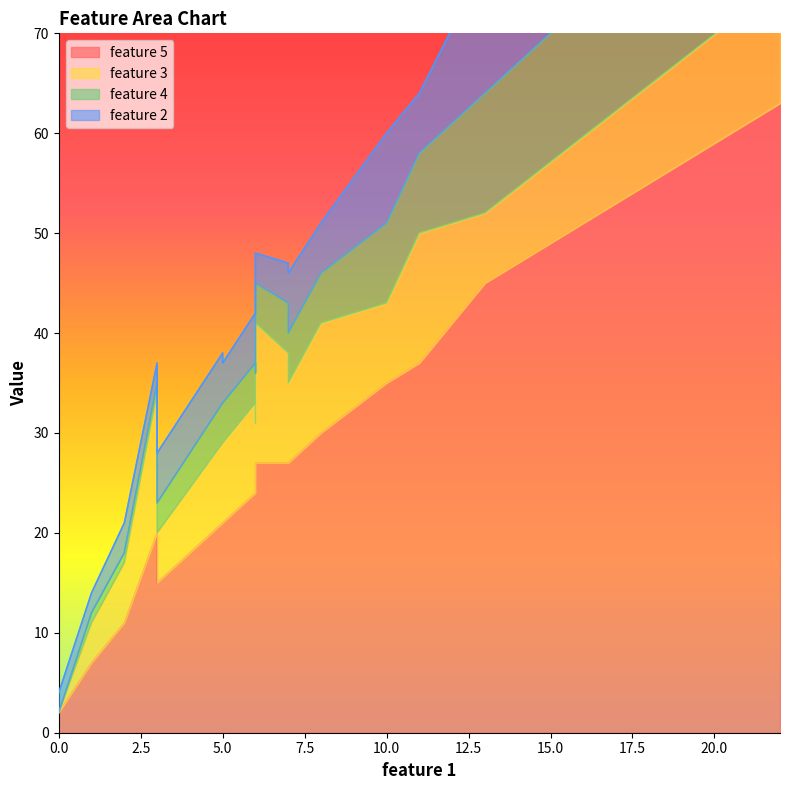

What is the total value across all series at sample 1?

14